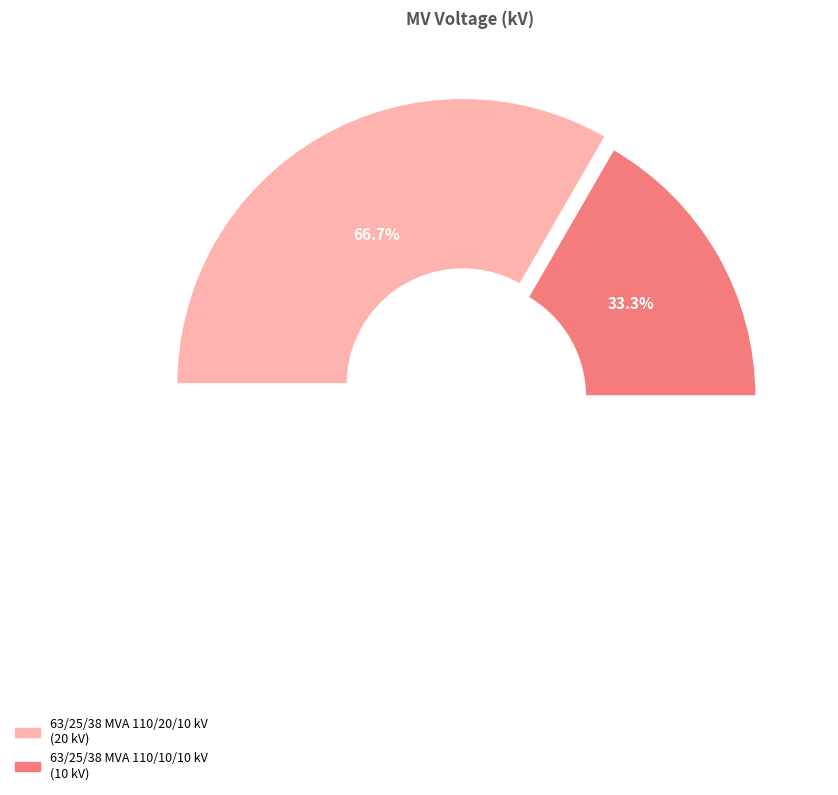

Is it true that 63/25/38 MVA 110/10/10 kV is 19% of the pie?

False